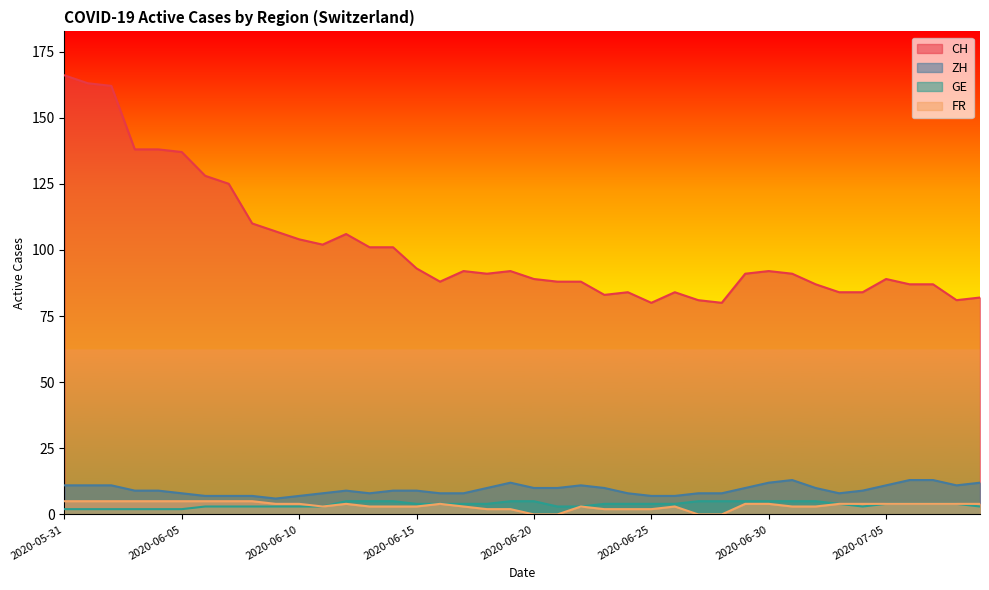

At which label does GE first exceed 4?

2020-06-12